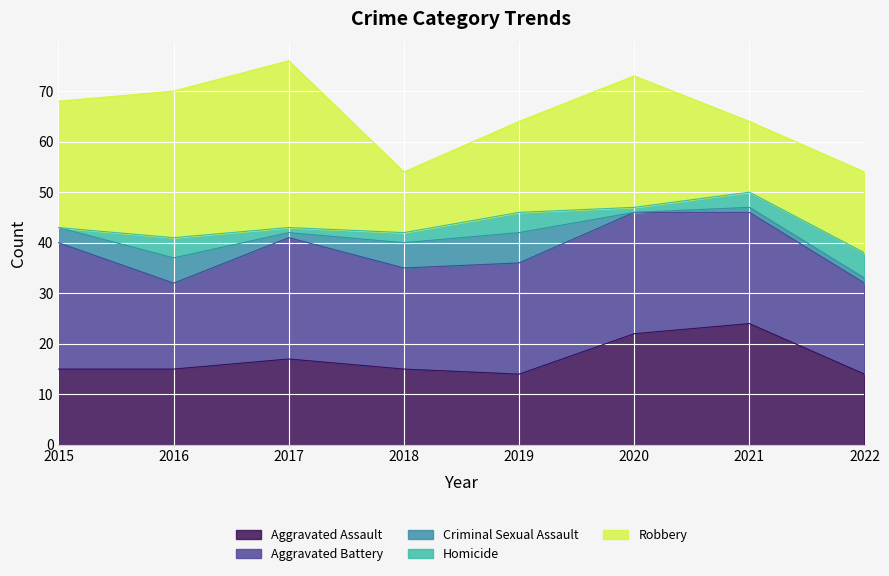

What is the sum of the Robbery values at 2015 and 2021?

39